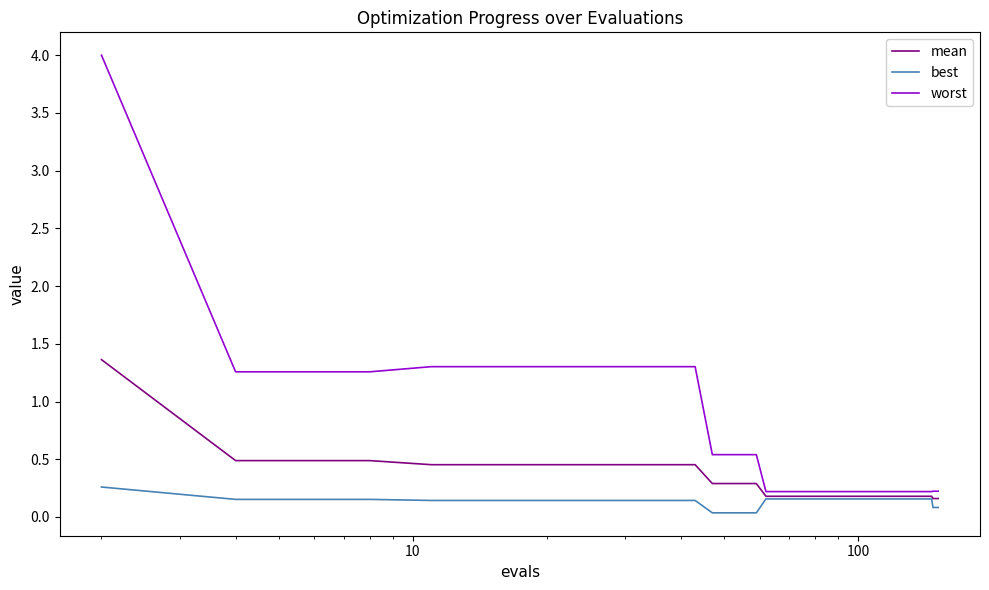

What is the maximum value shown in the chart?

4.0